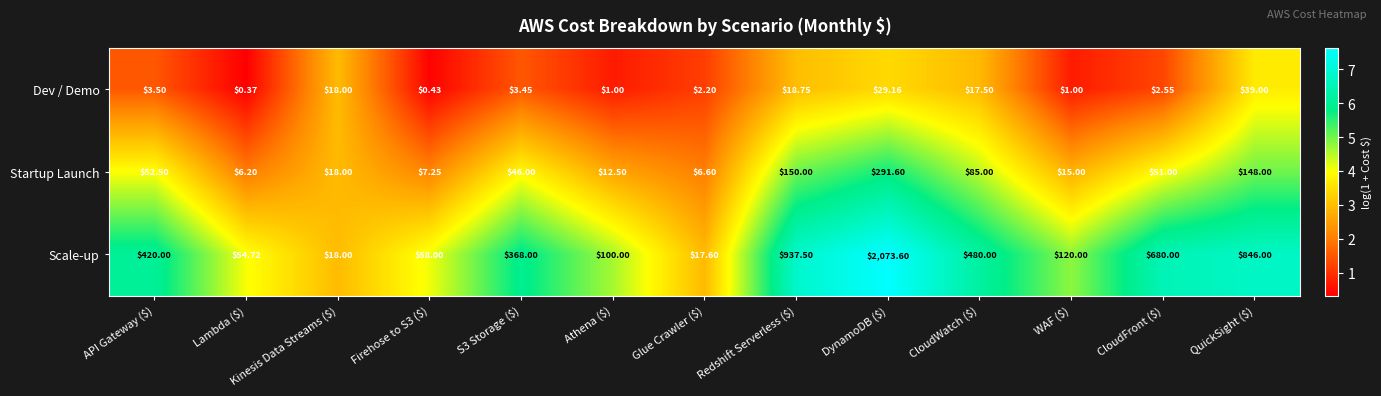

At which label does Scale-up reach its peak?

DynamoDB ($)